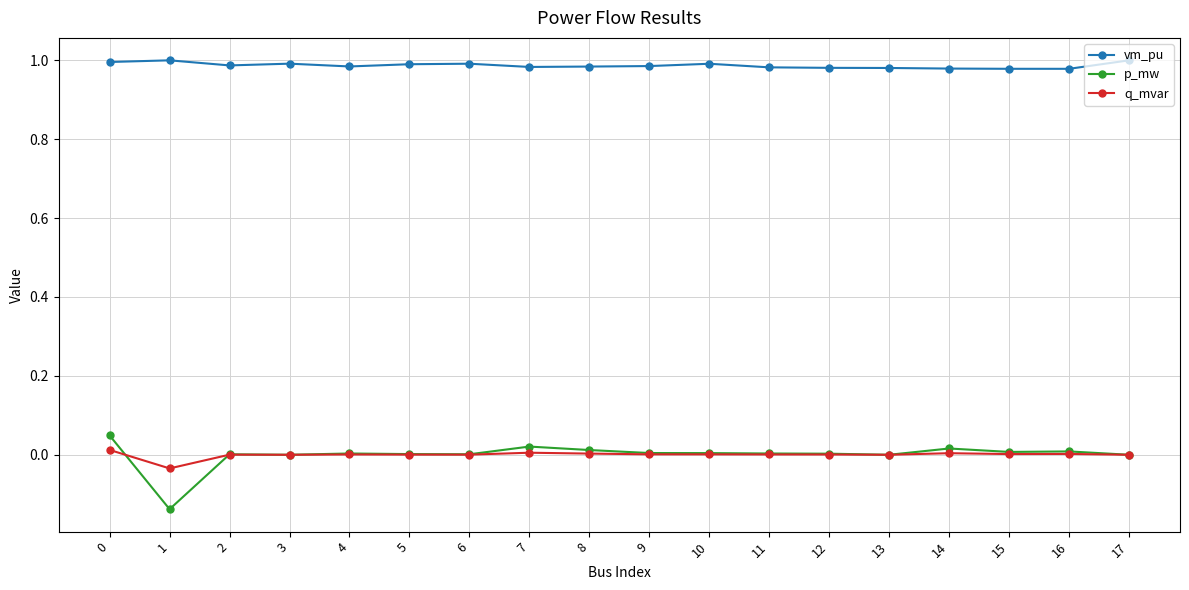

True or false: p_mw and vm_pu intersect in this chart.

False